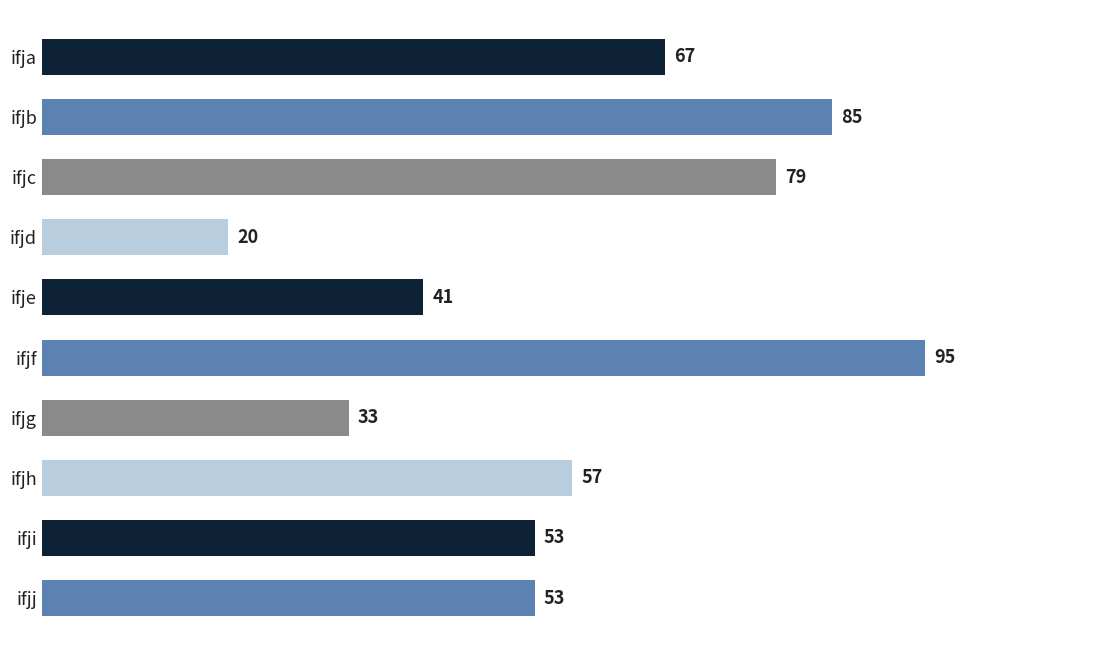

What is the change in value from ifjf to ifjg?

-62